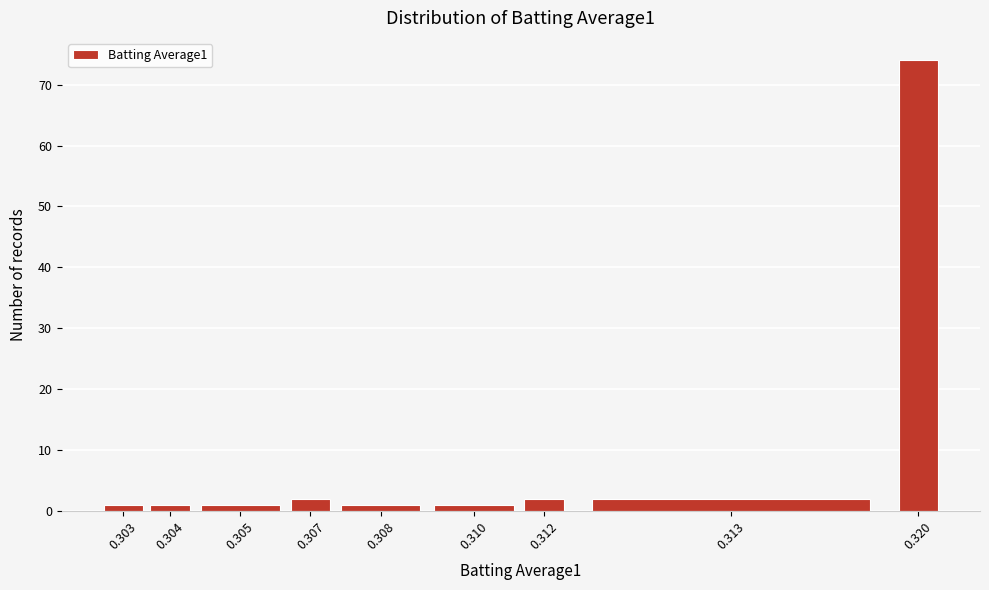

Reading left to right, list all the values displayed in this chart.

1	1	1	2	1	1	2	2	74